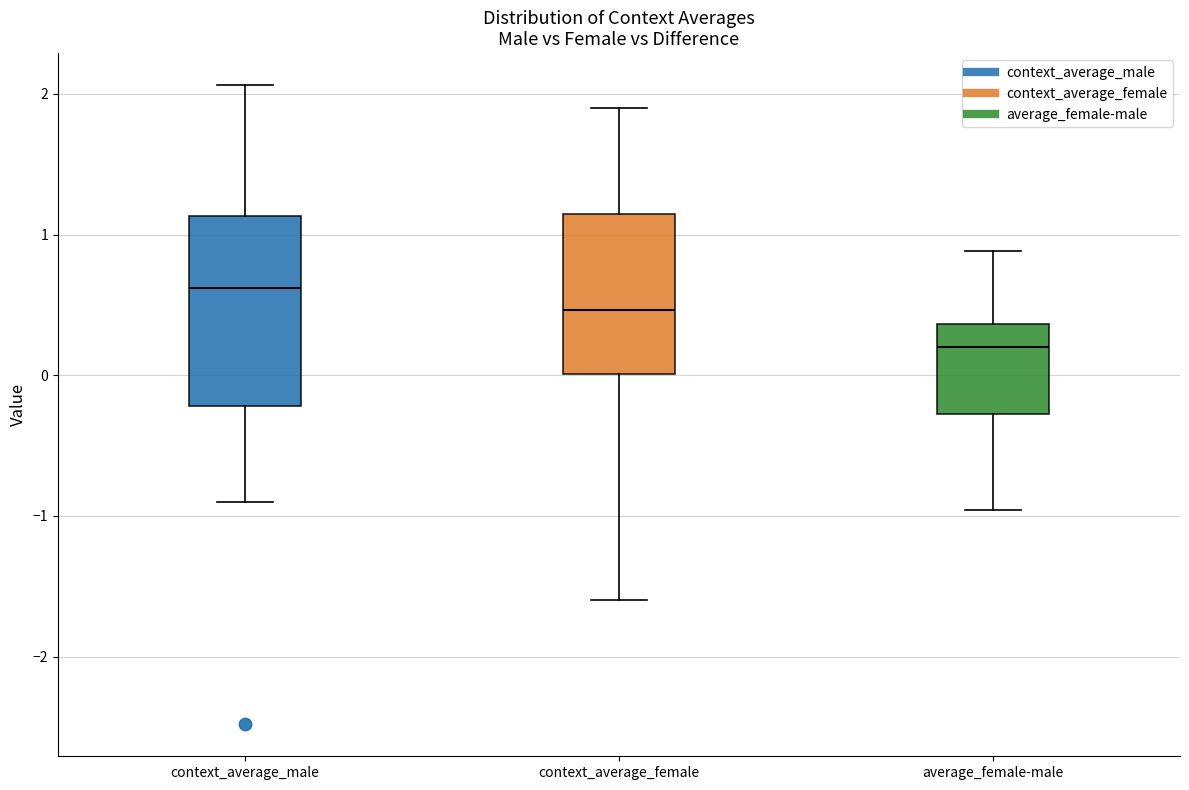

Which box's median line is the lowest?

average_female-male